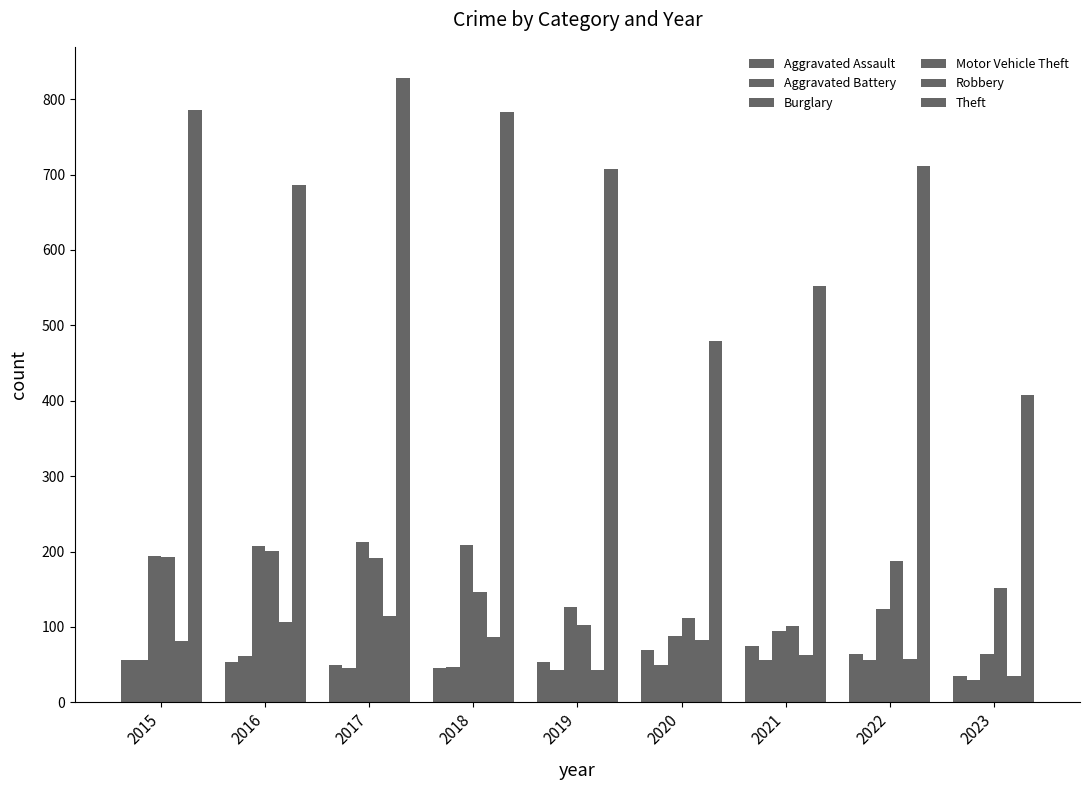

At which label is Theft closest to 617?

2021